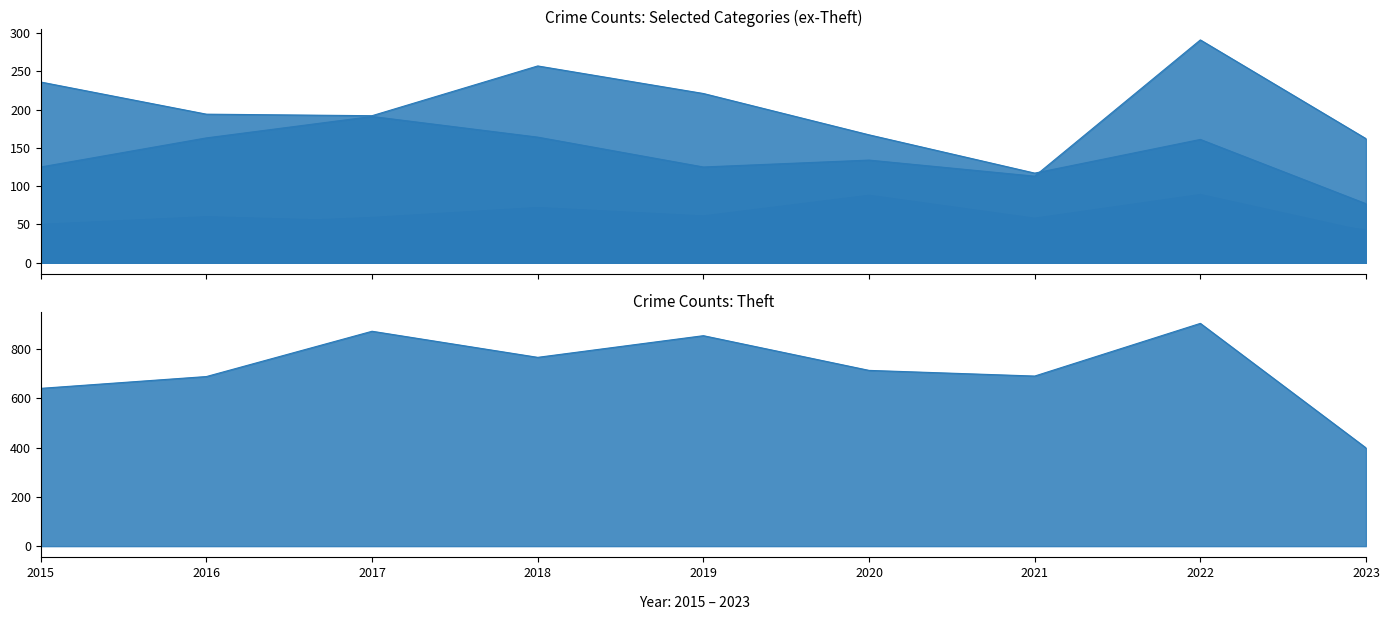

Which label corresponds to the smallest value in the chart?

2017